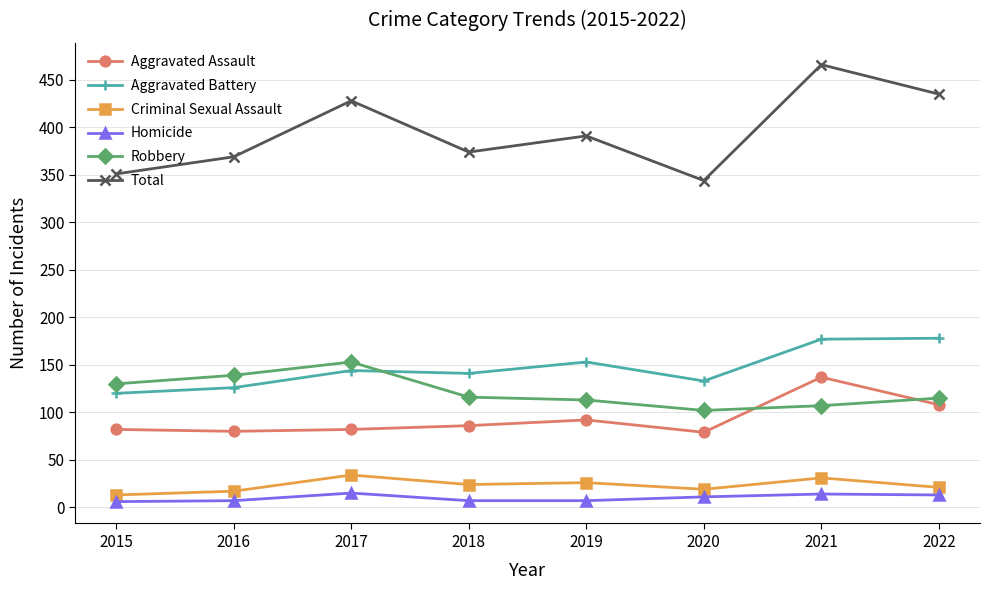

How many values in the Total series are below 391?

4